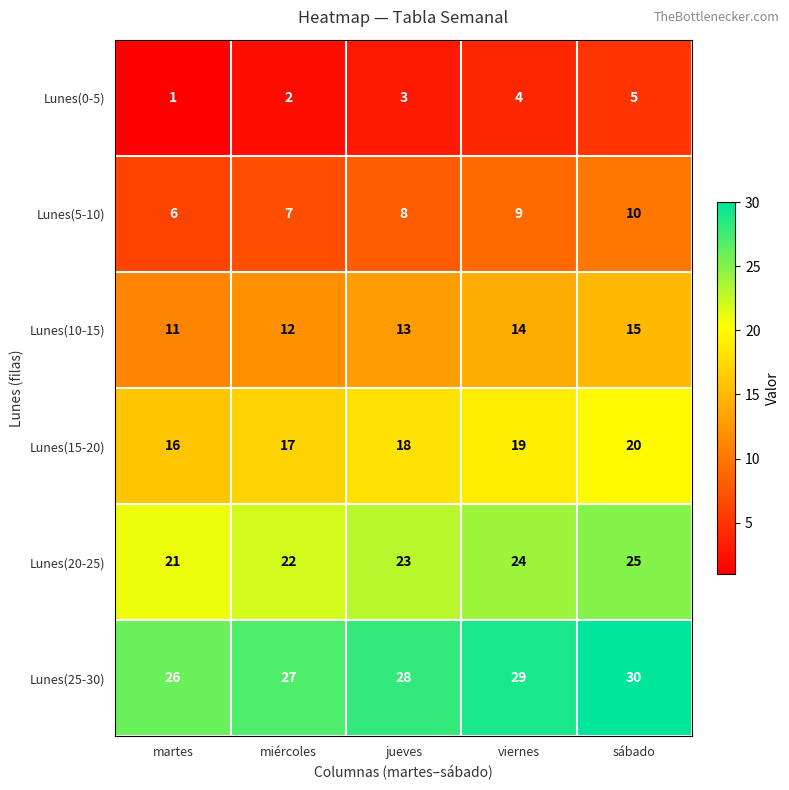

How many data points in Lunes(10-15) are less than 13?

2